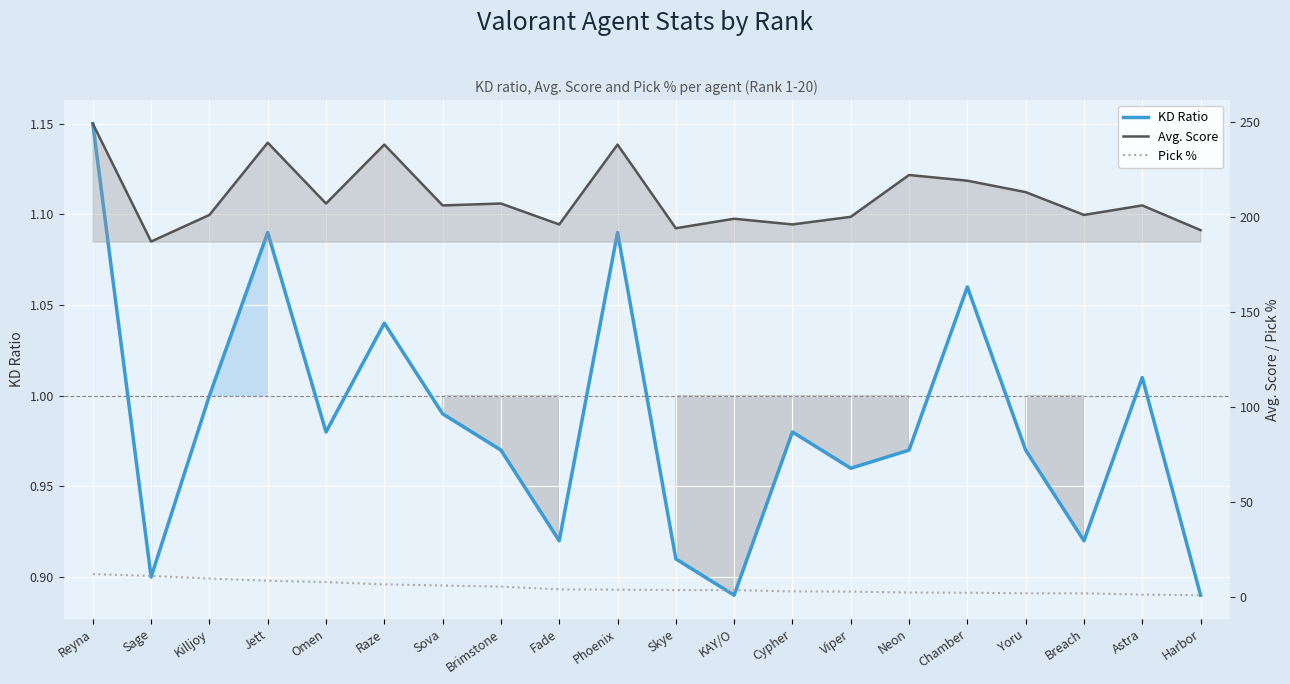

True or false: Avg. Score and KD Ratio intersect in this chart.

False